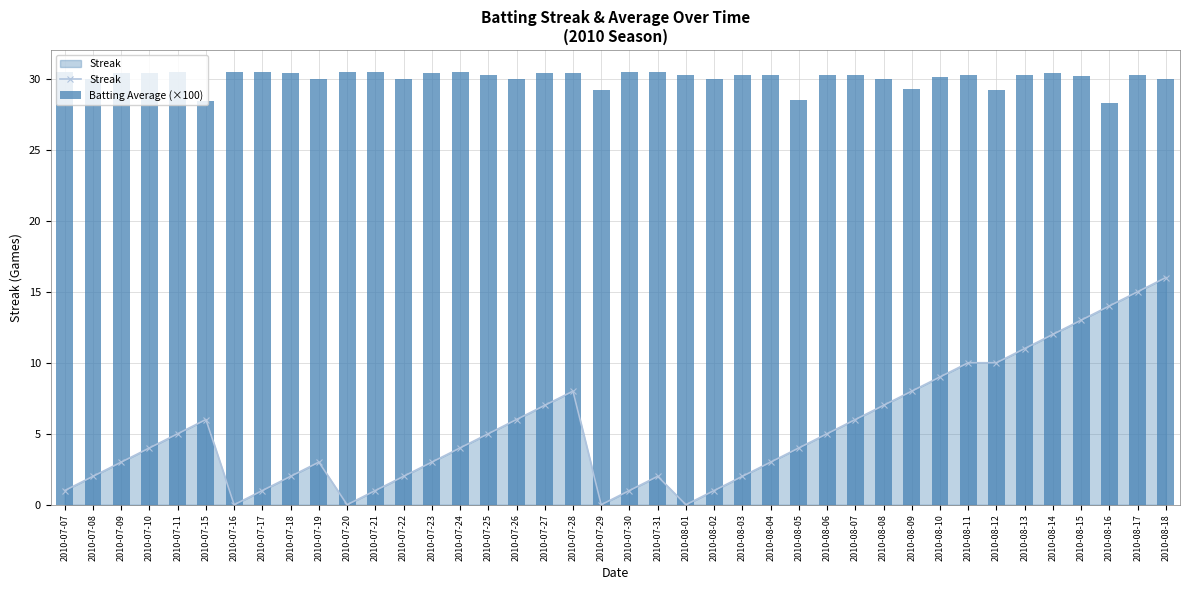

At which label does Streak first exceed 4?

2010-07-11